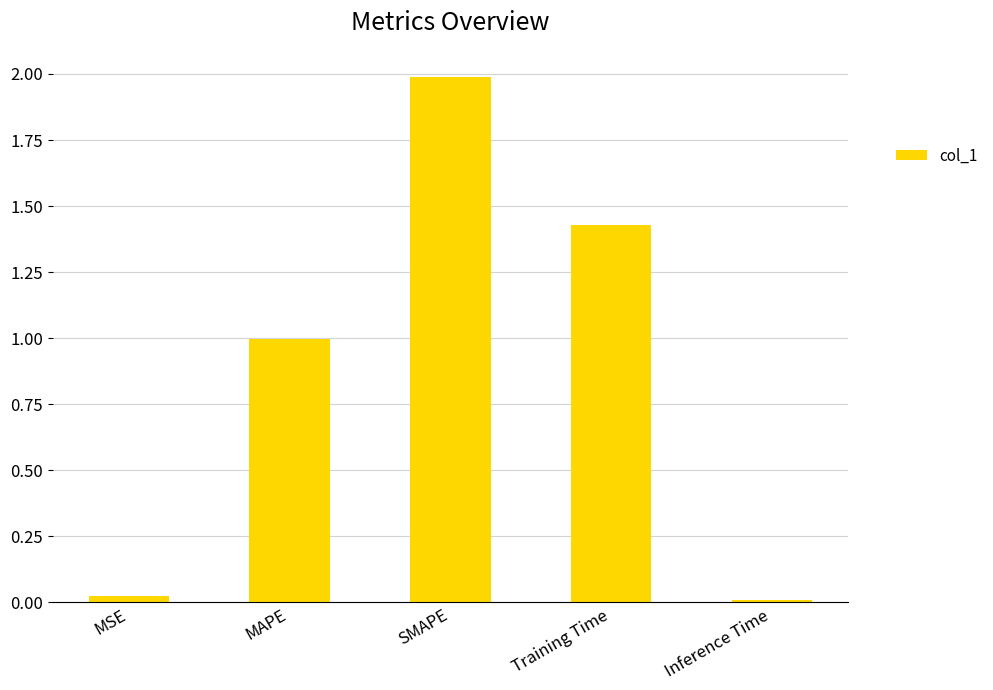

What is the greatest value displayed?

2.0